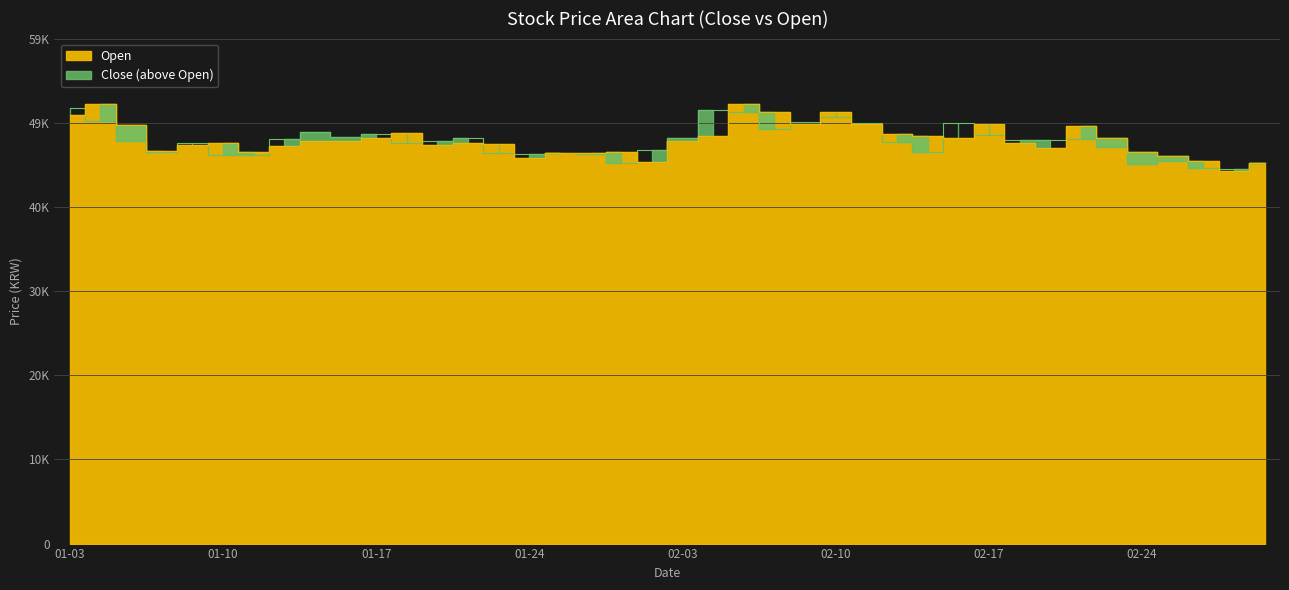

What position from the right is 02-24?

5